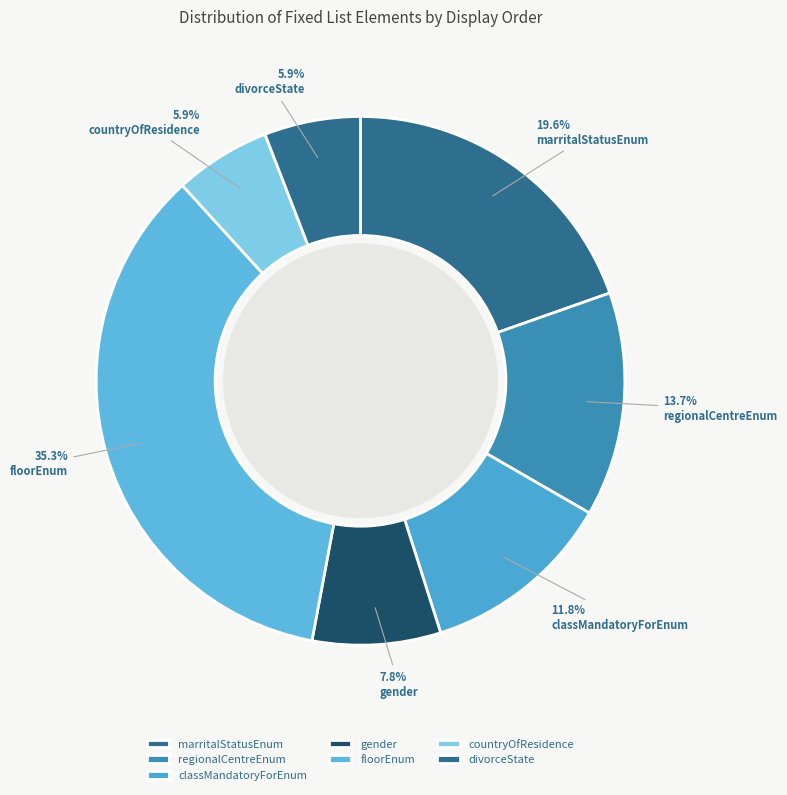

To the nearest percent, what is the average slice percentage?

14%